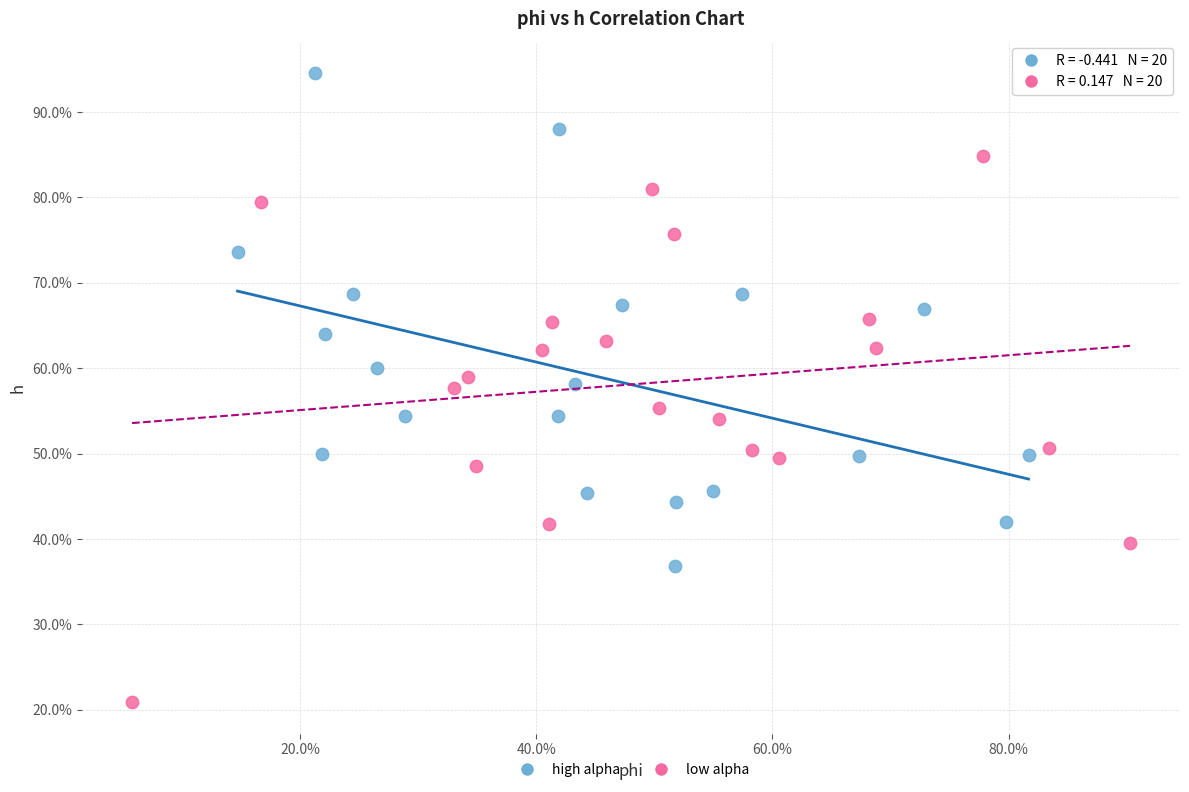

What are all the series names shown in the legend?

high alpha, low alpha